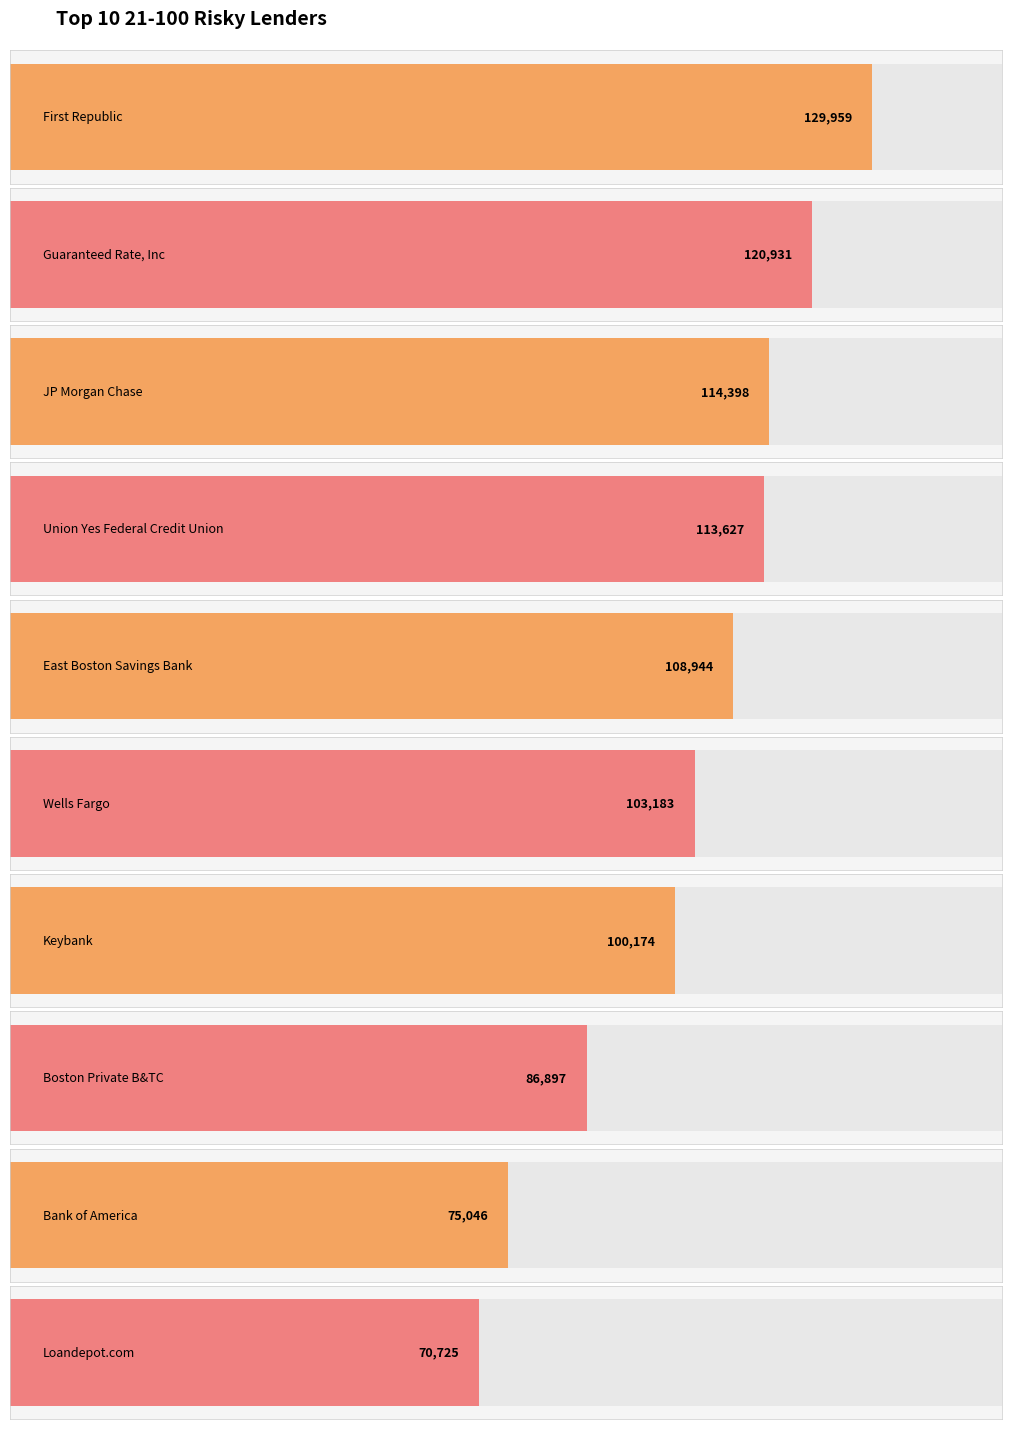

How many distinct data groups are displayed?

1